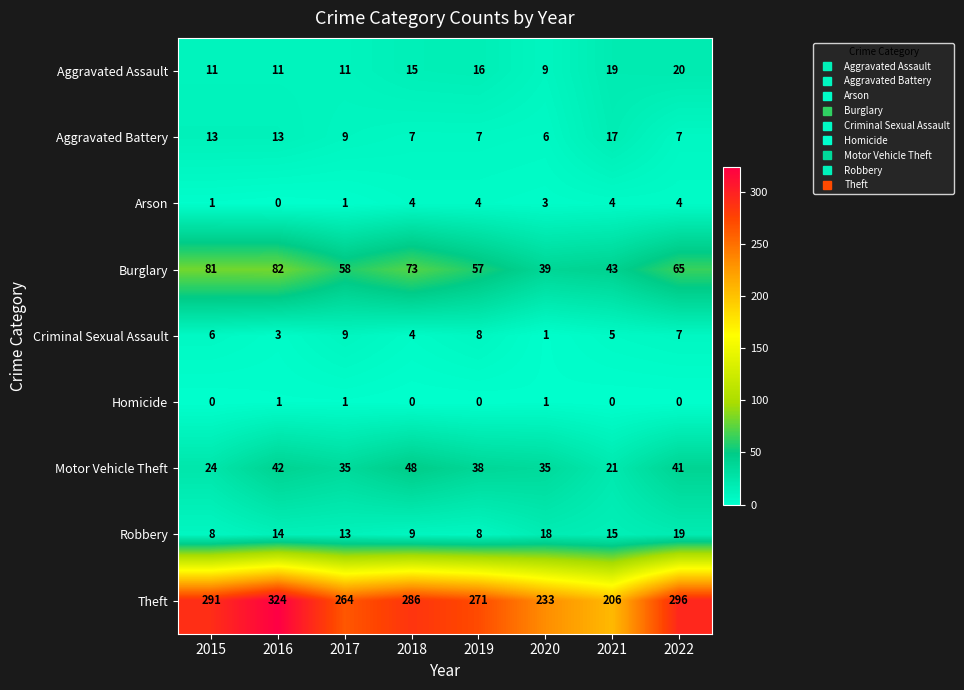

Which series has the largest total across all categories?

Theft